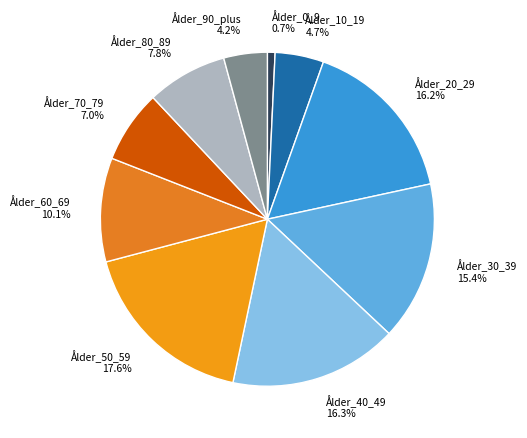

To the nearest percent, what percentage of the pie is Ålder_80_89?

8%